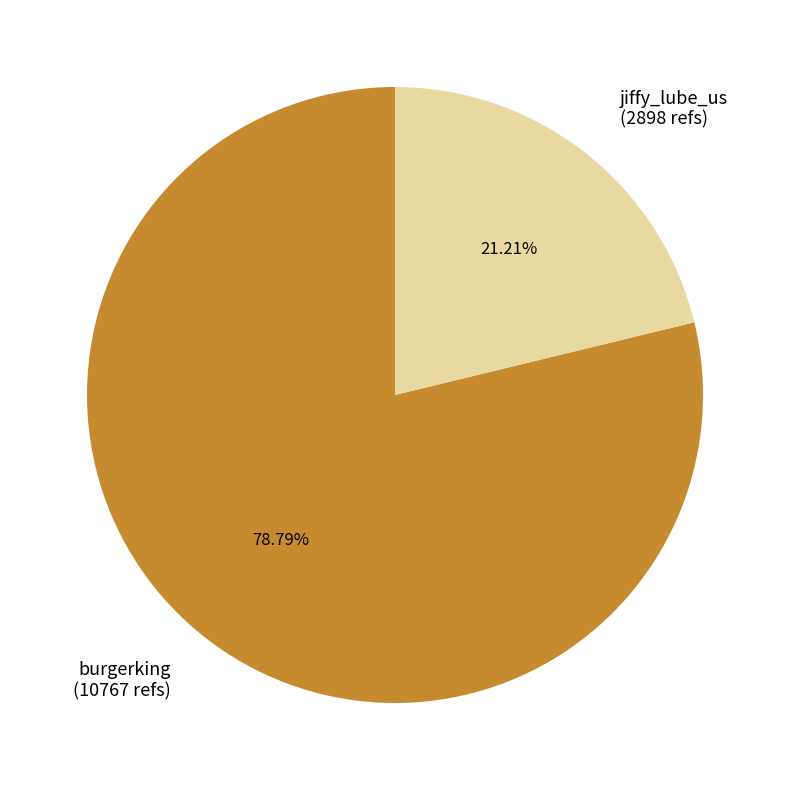

Count the number of slices in the pie.

2